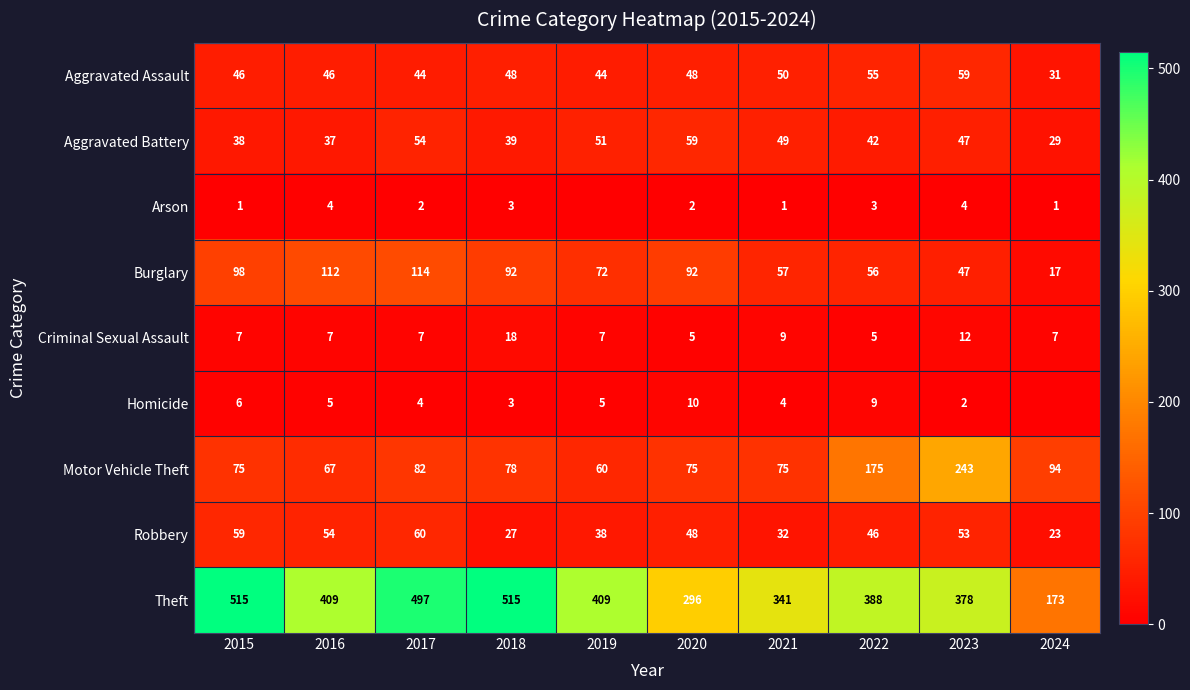

True or false: Motor Vehicle Theft has a value of 129 at 2017.

False